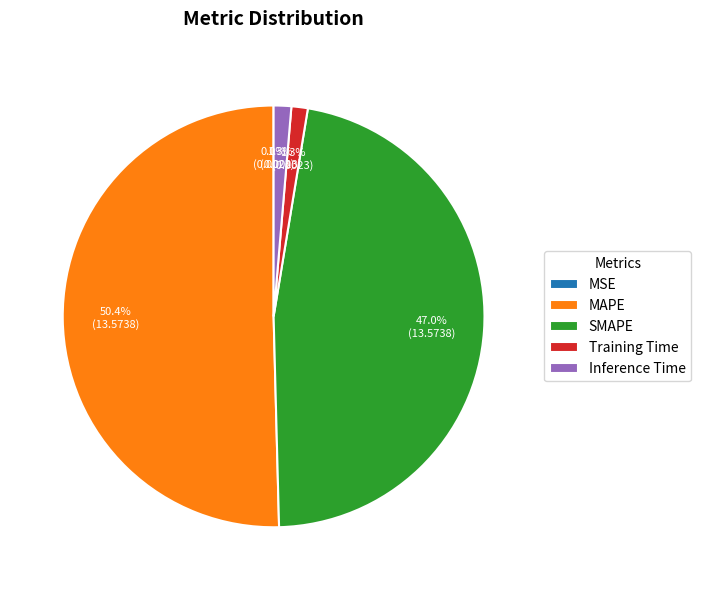

Is Inference Time the majority of the pie?

No